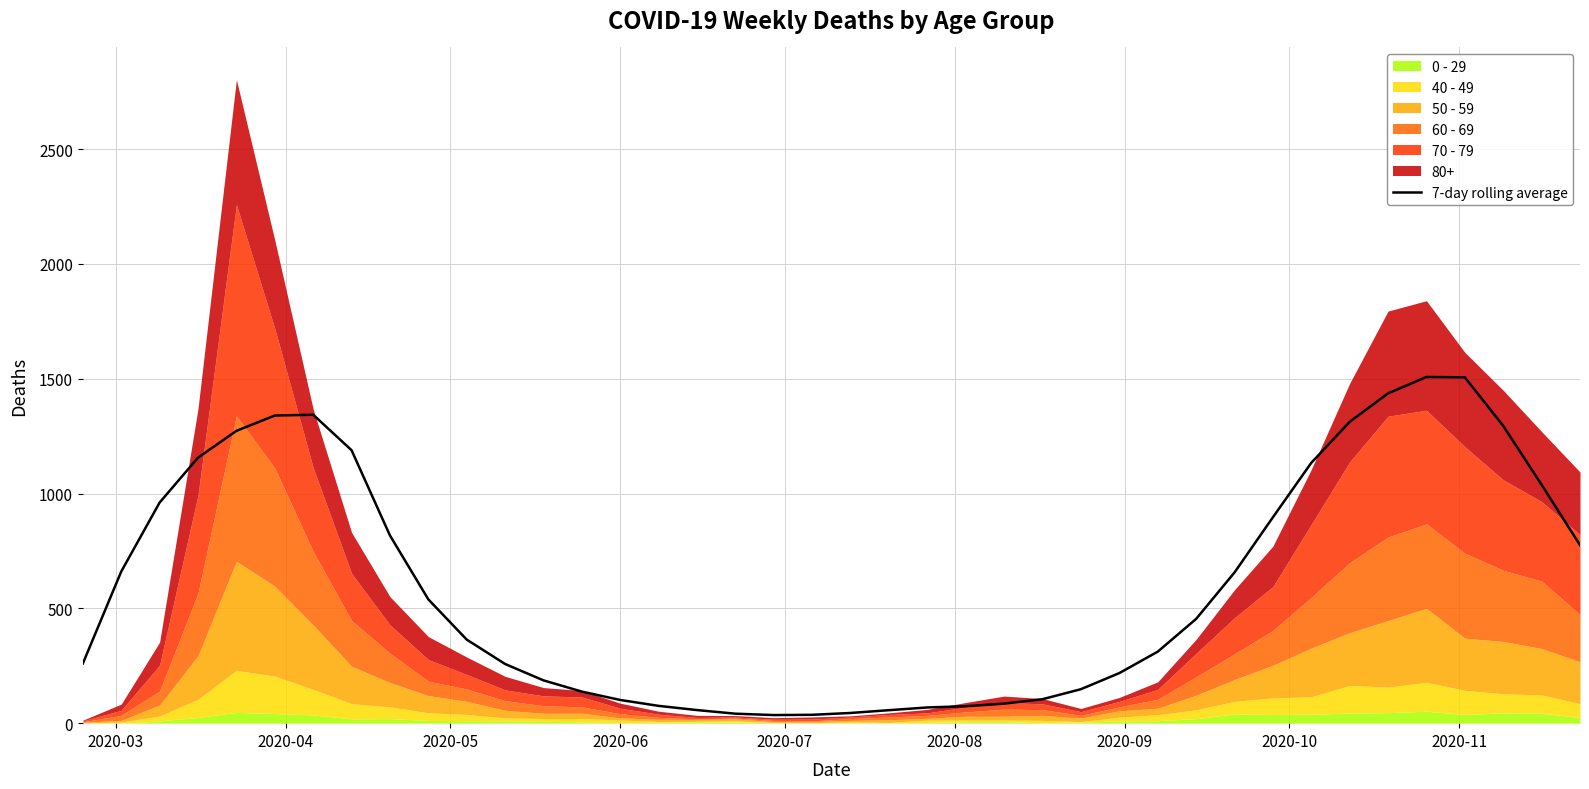

What is the maximum value for 7-day rolling average?

1507.9